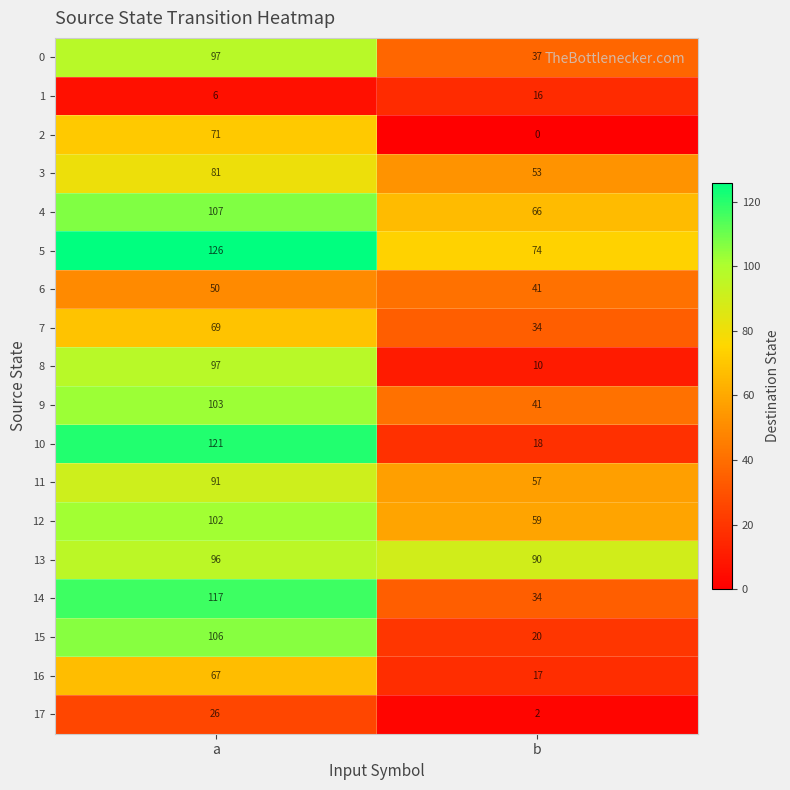

True or false: 7 has a value of 69 at a.

True